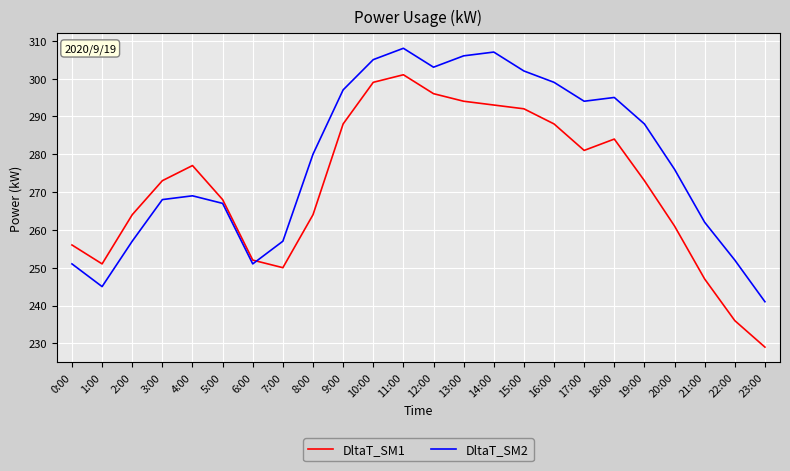

The value of DltaT_SM1 at 6:00 is 135. True or false?

False